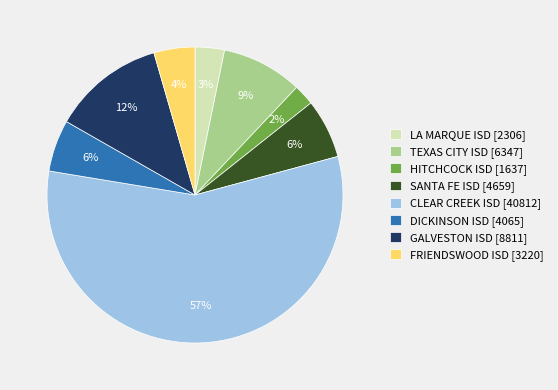

Count the number of slices in the pie.

8